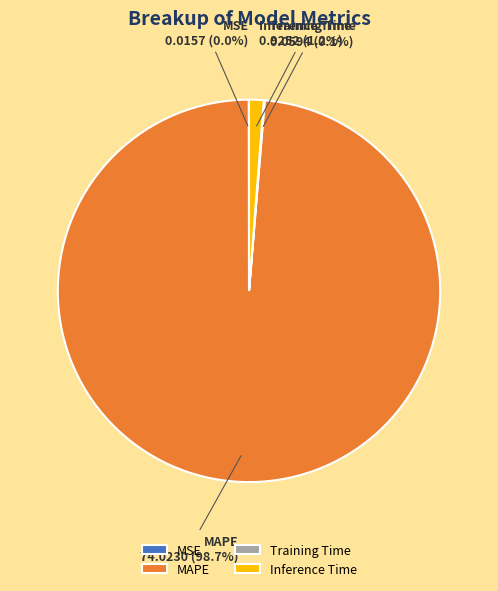

Does any single category account for the majority?

Yes